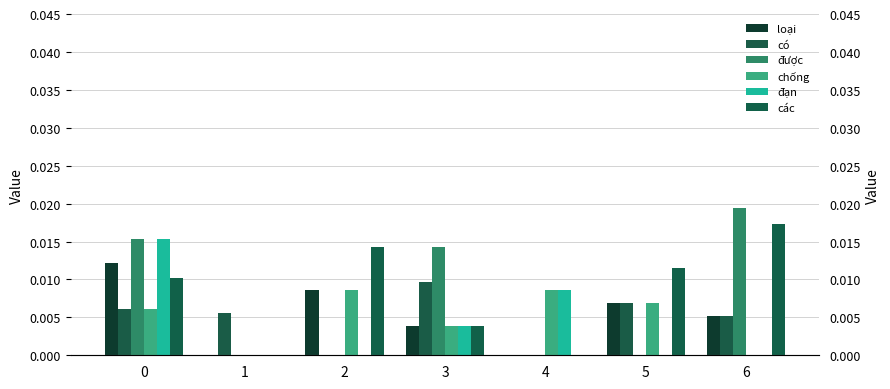

The có series shows 0.0 at 6. True or false?

False